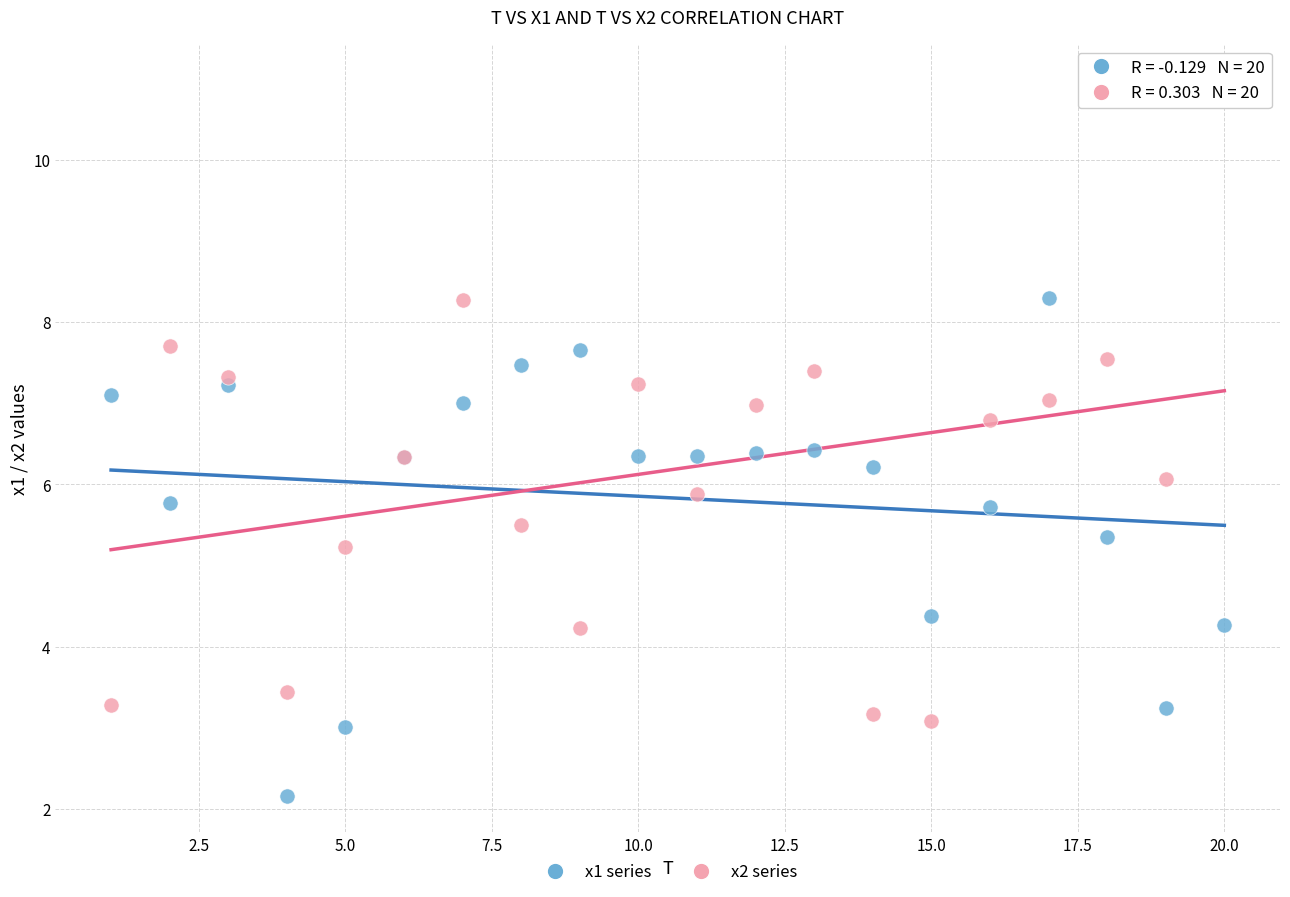

Which series reaches the maximum Y coordinate?

x2 series